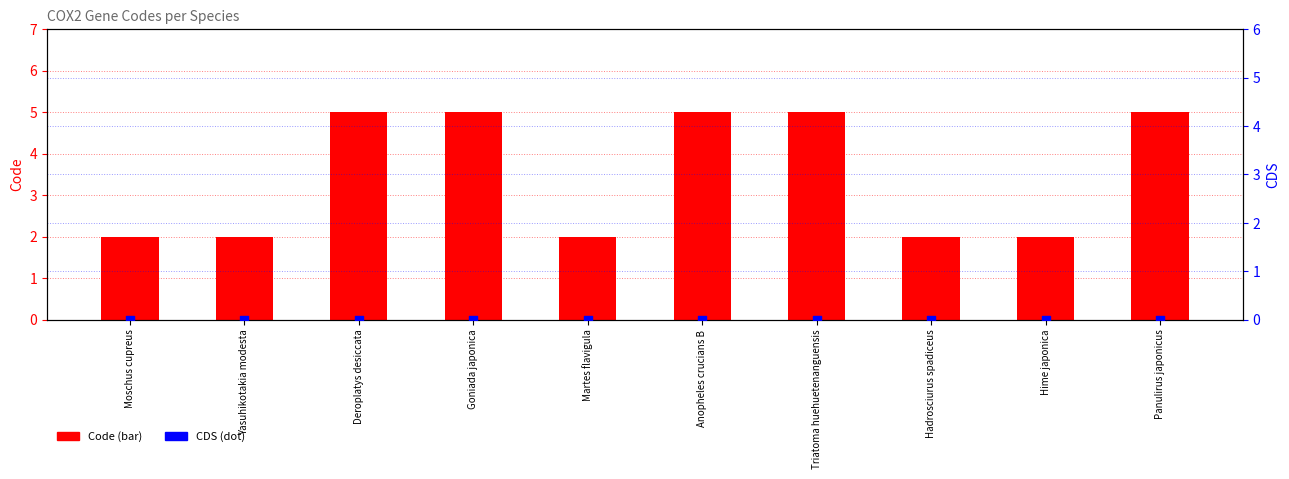

Which series has the largest total across all categories?

Code